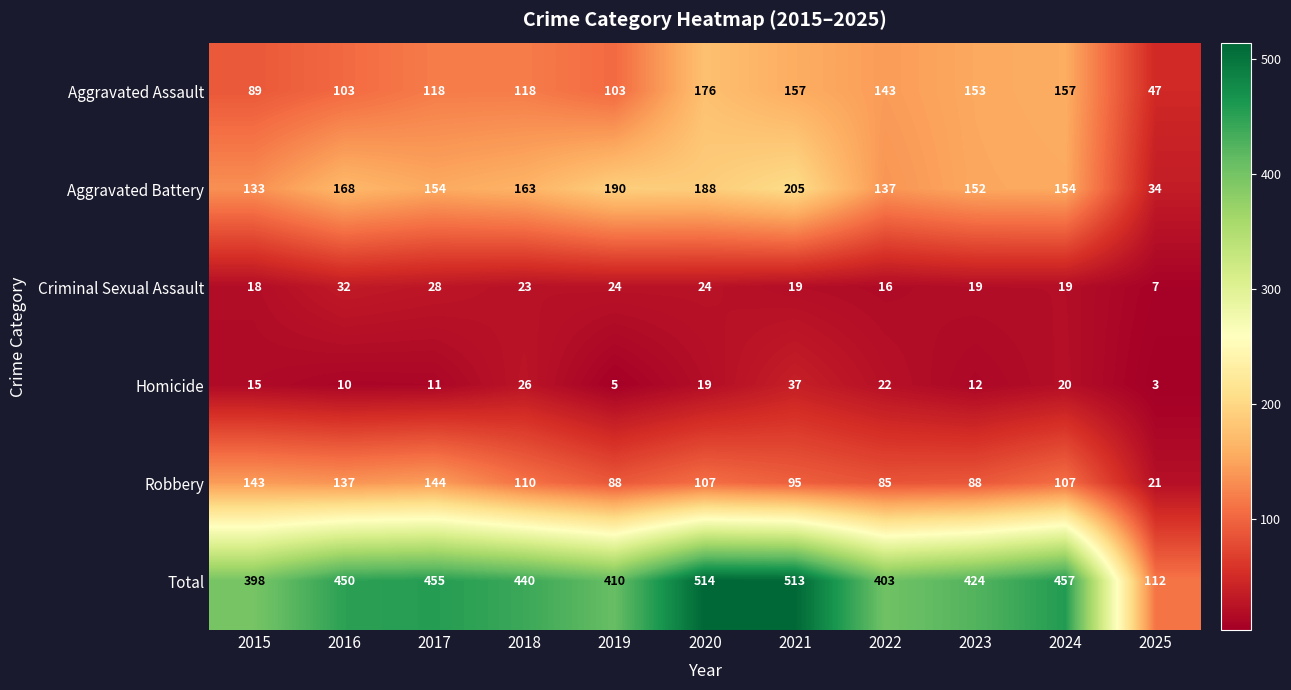

The Aggravated Assault series shows 221 at 2023. True or false?

False